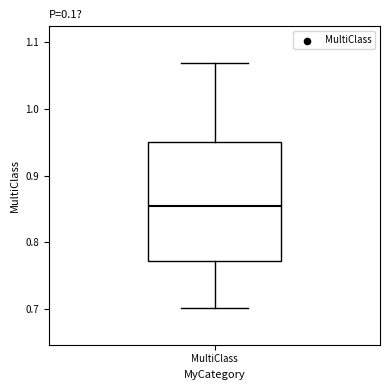

Read this box plot against the y-axis: the position of the median line, the range covered by the box, and the ends of both whiskers. The values are not printed on the chart, so give them approximately, as read against the axis.

median 0.85, box 0.77 to 0.95, whiskers 0.70 to 1.07